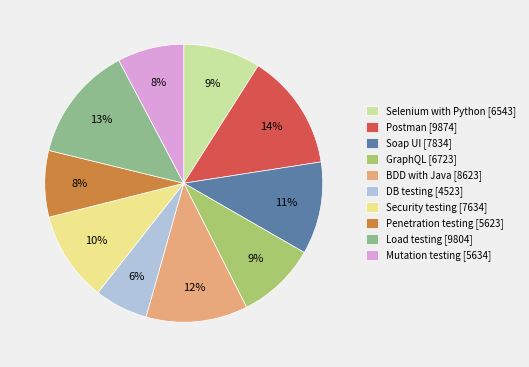

Approximately how many times larger is the value at Soap UI [7834] compared to Selenium with Python [6543]?

1.2